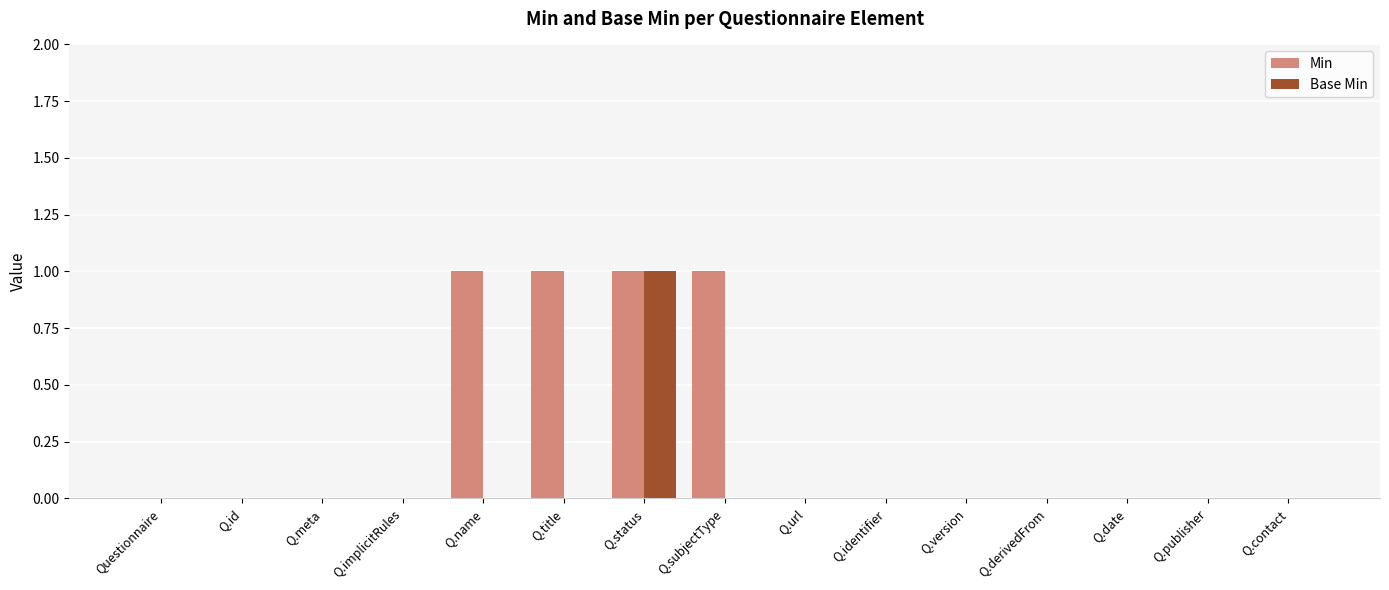

Between Q.name and Q.derivedFrom, which series saw the biggest shift?

Min